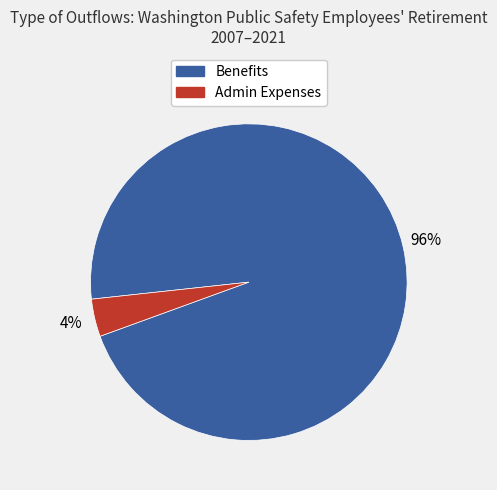

To the nearest percent, what is the difference between the largest and smallest slice percentages?

92%